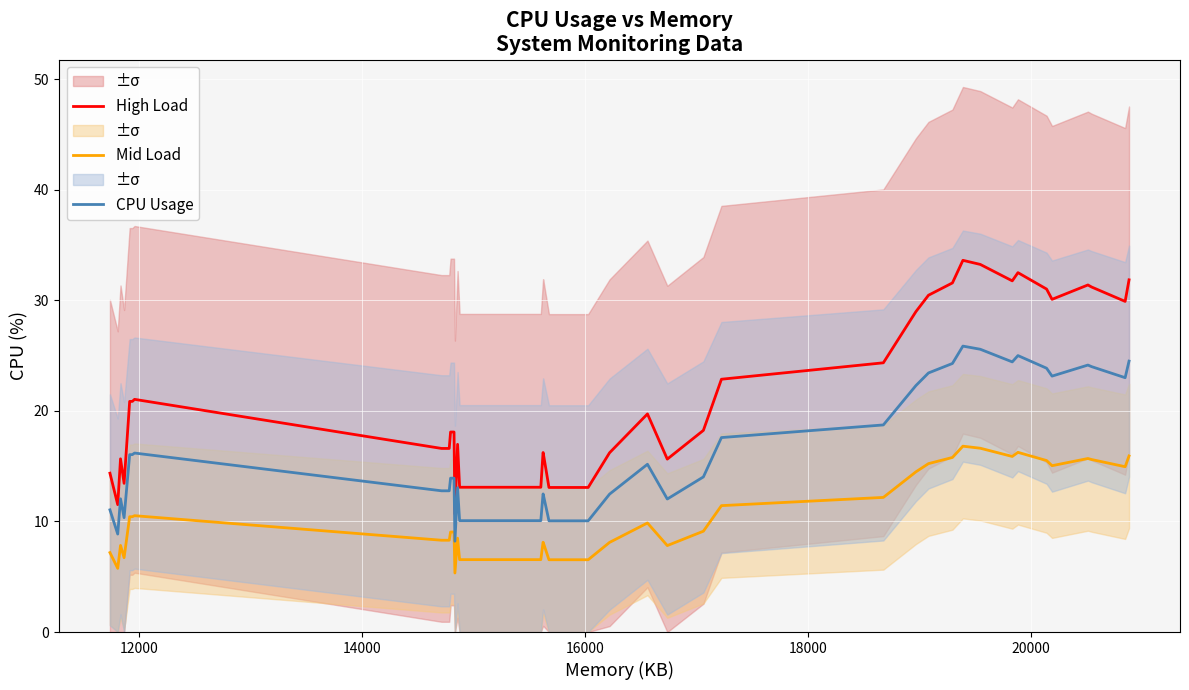

What is the highest value of the High Load series?

33.6